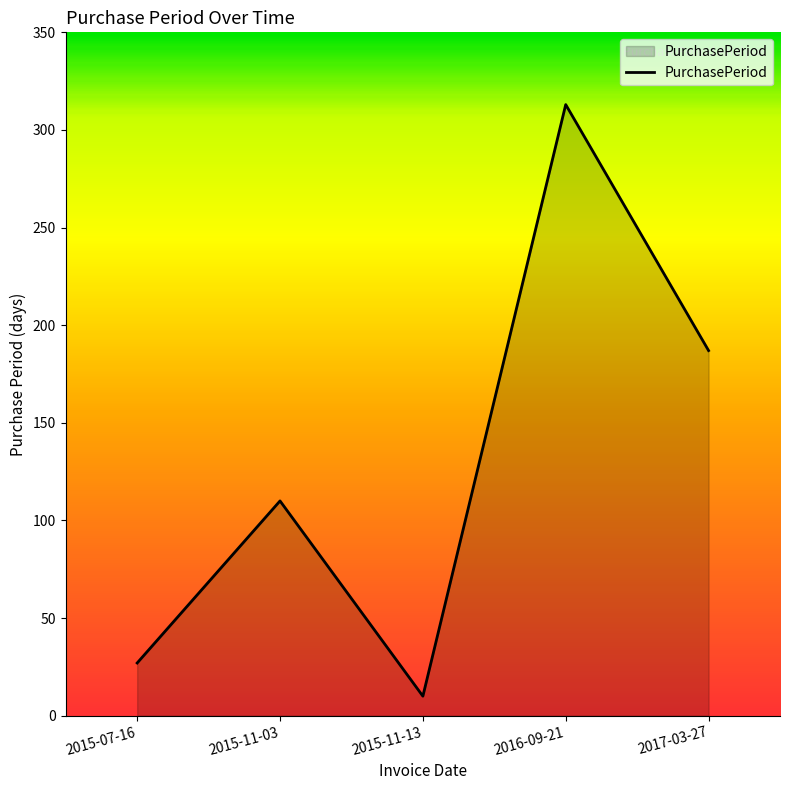

What position from the right is 2015-07-16?

5